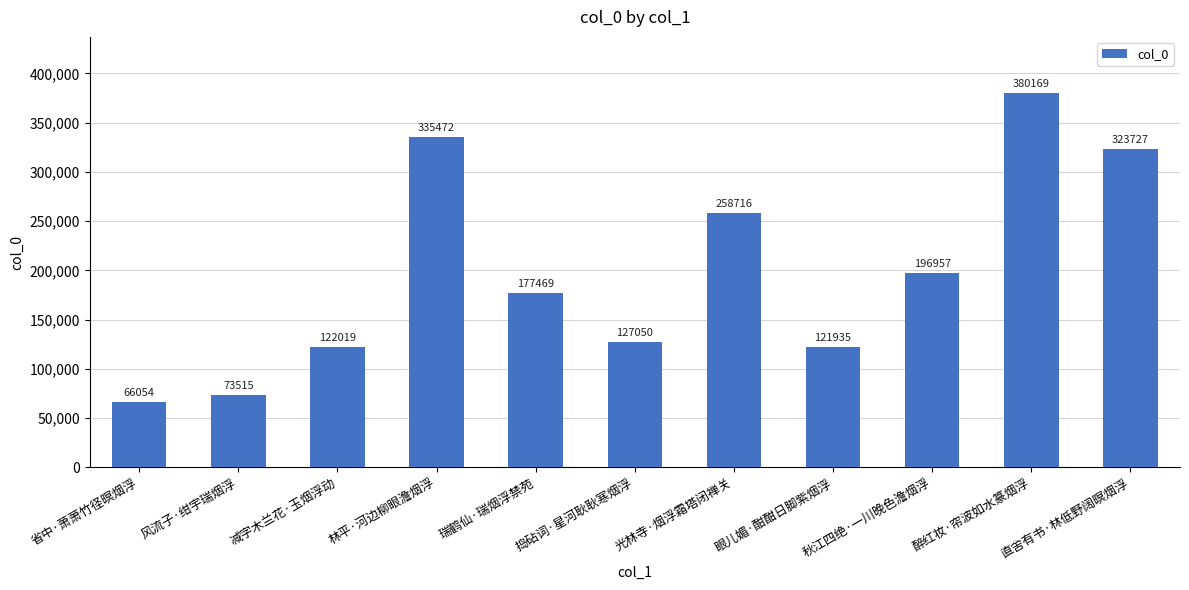

Rank the categories by value from highest to lowest.

醉红妆·帘波如水篆烟浮, 林平·河边柳眼澹烟浮, 直舍有书·林低野阔暝烟浮, 光林寺·烟浮霜塔闭禅关, 秋江四绝·一川晚色澹烟浮, 瑞鹤仙·瑞烟浮禁苑, 捣砧词·星河耿耿寒烟浮, 减字木兰花·玉烟浮动, 眼儿媚·酣酣日脚紫烟浮, 风流子·绀宇瑞烟浮, 省中·萧萧竹径暝烟浮